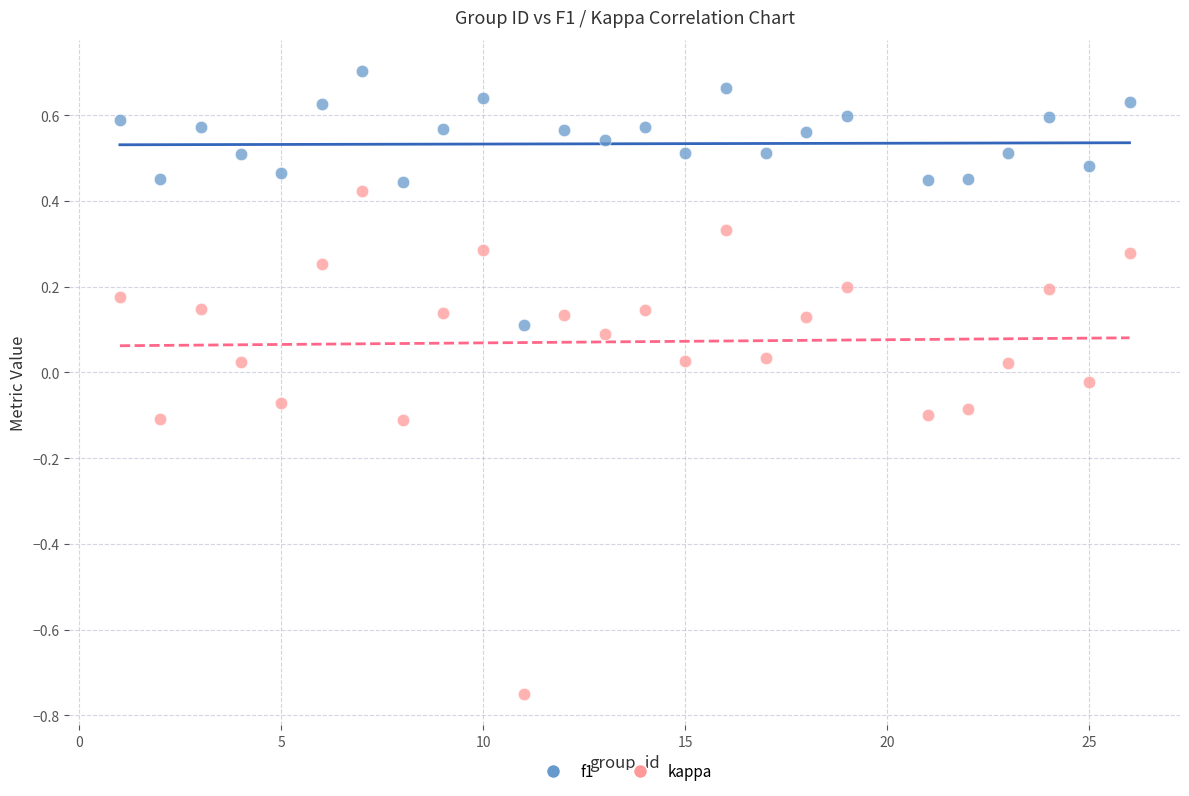

Which series has the widest spread of Y values?

kappa